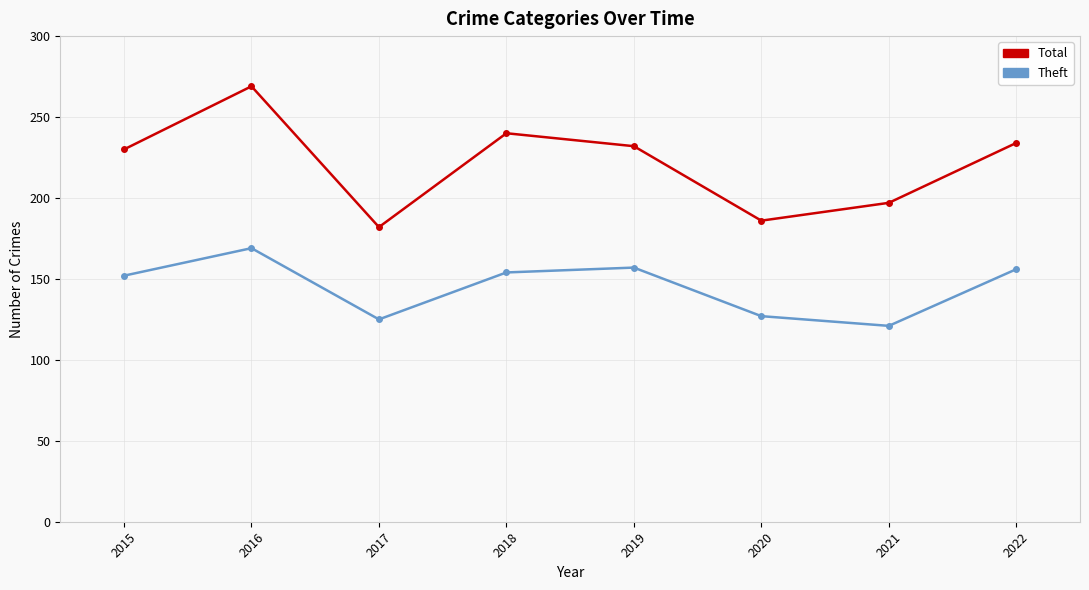

Does the chart have visible grid lines?

Yes